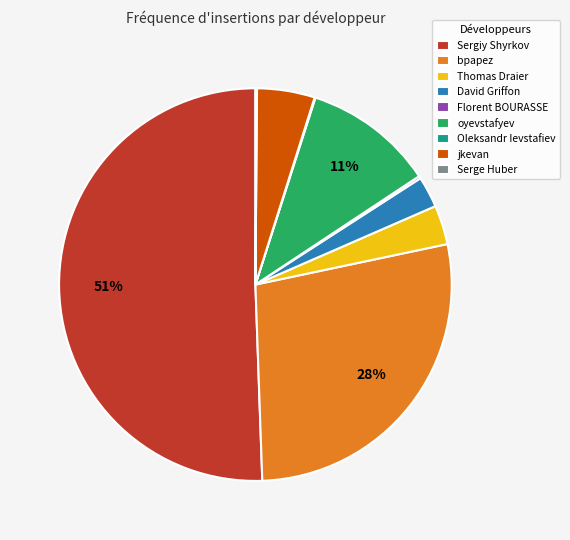

What is the majority slice?

Sergiy Shyrkov